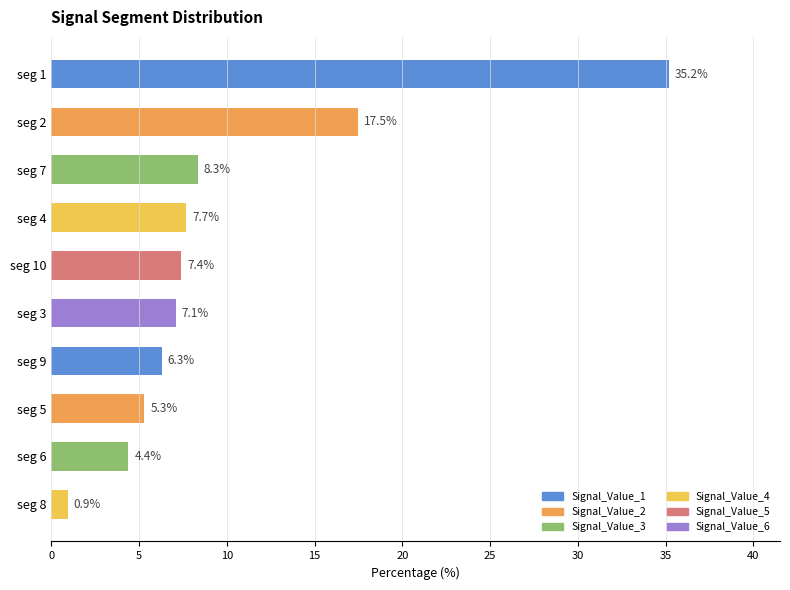

Read the value at seg 3.

7.1